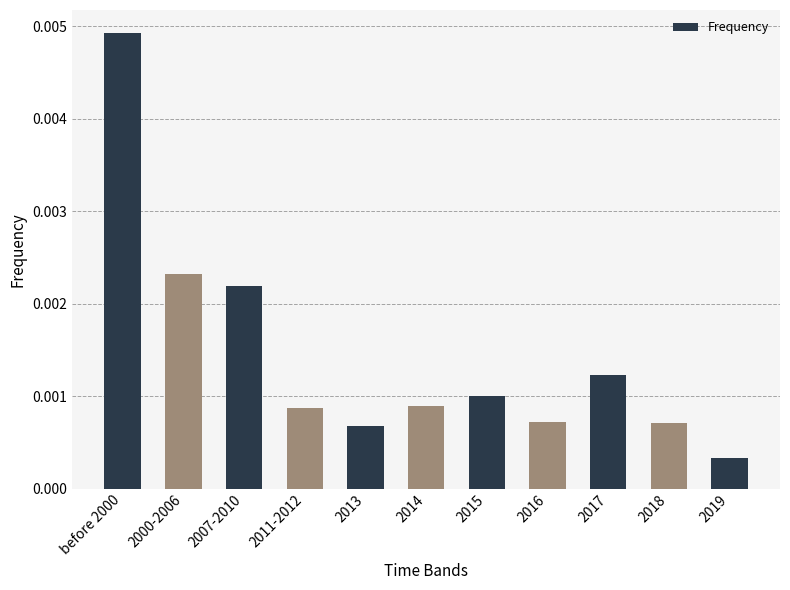

Where is the data nearest to the value 0?

2019